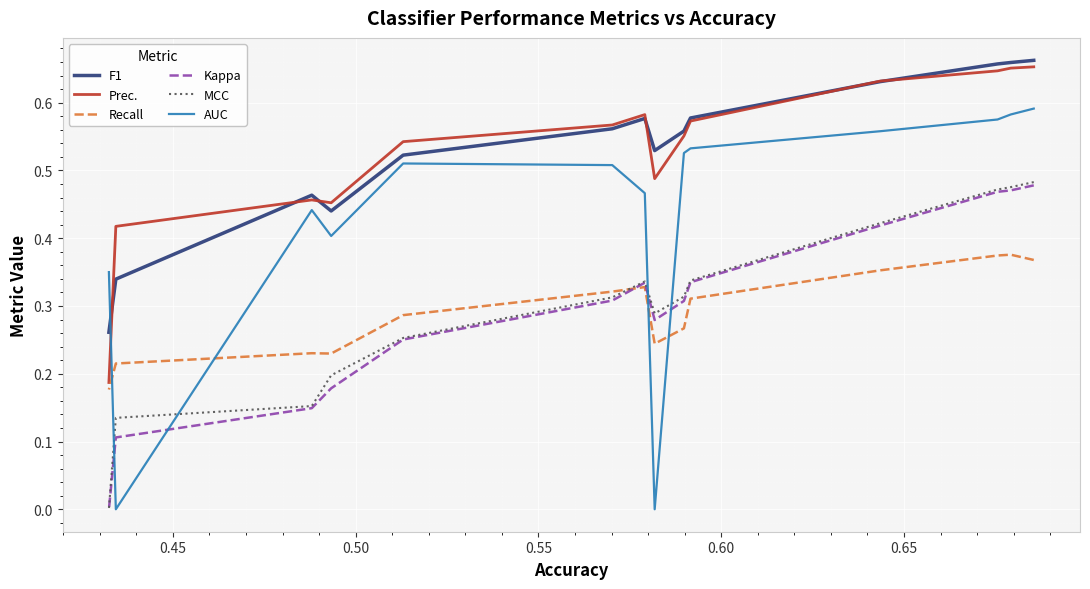

What is the average value of the F1 series?

0.5